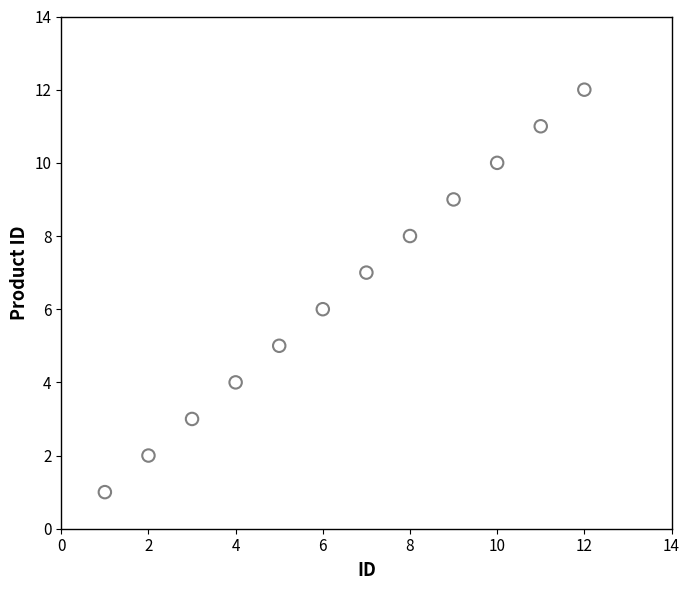

What is the range of X values (max minus min)?

11